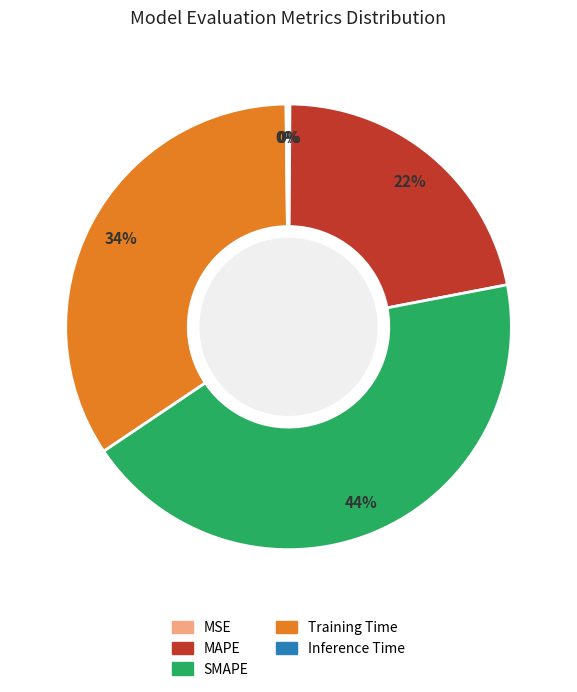

Which slice is the largest?

SMAPE